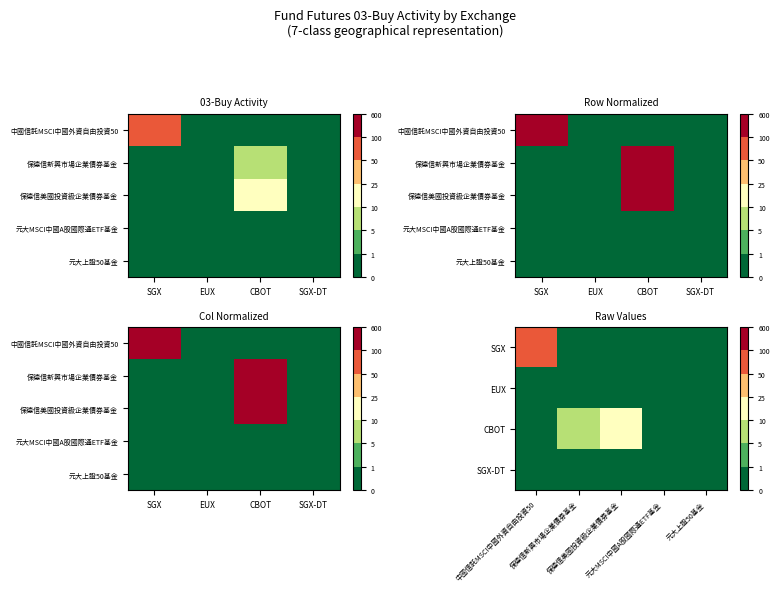

At how many categories does at least one series exceed 25?

1